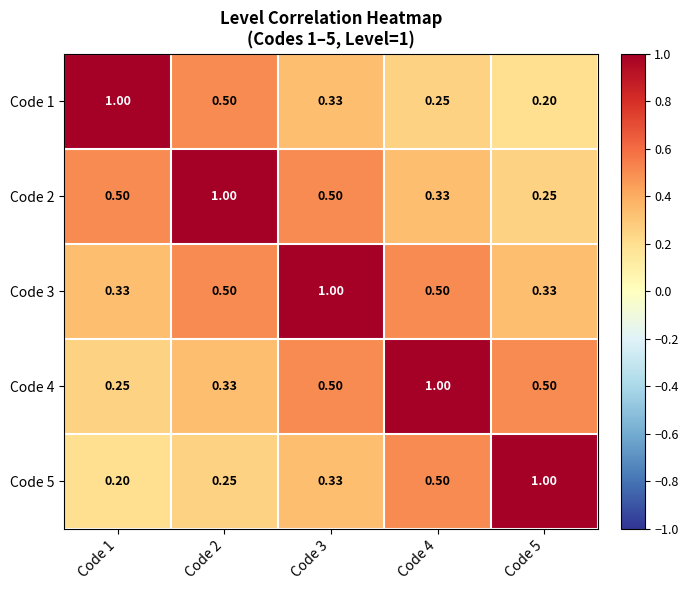

Is the value of Code 3 at Code 5 greater than the value of Code 4 at Code 3?

No